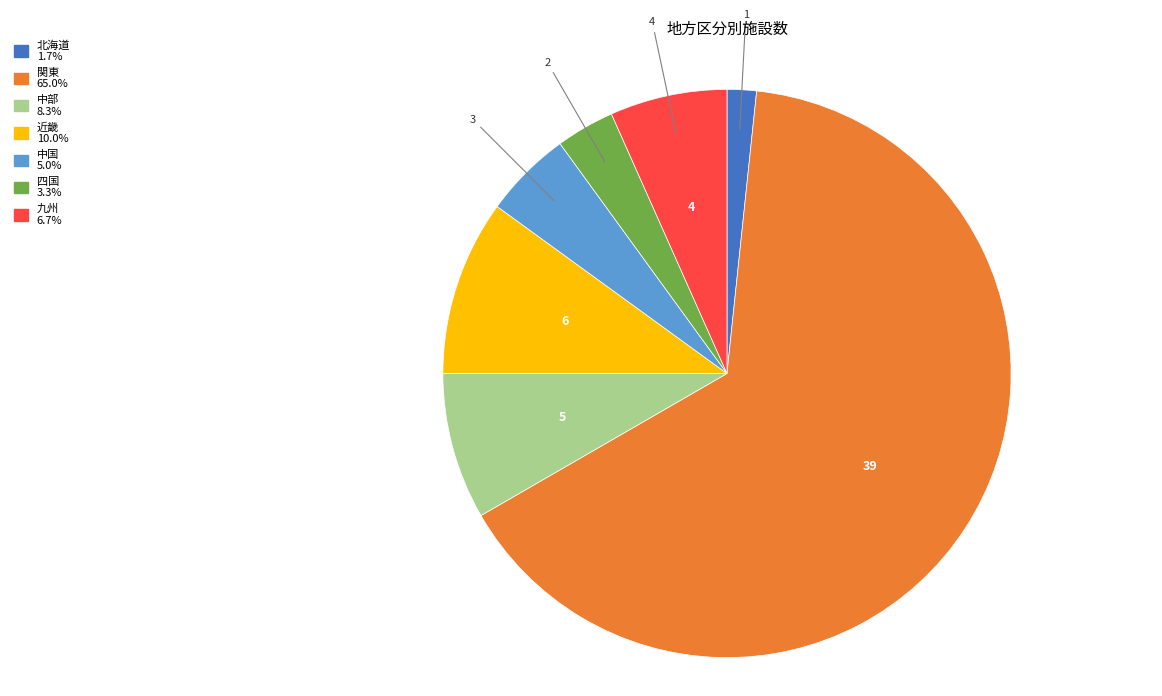

Rank the categories by value from lowest to highest.

北海道, 四国, 中国, 九州, 中部, 近畿, 関東